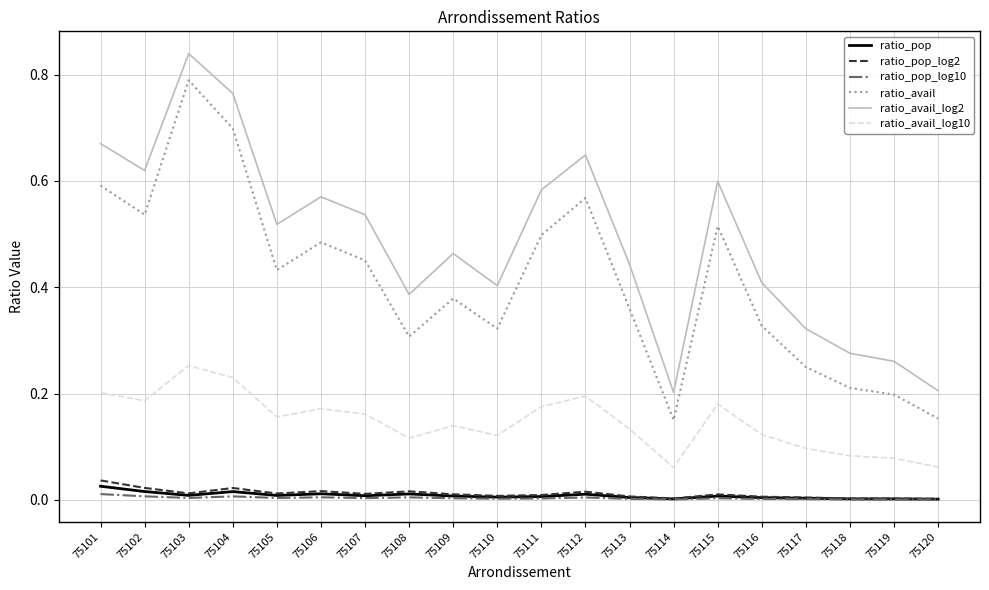

At which category does the chart reach its peak across all series?

75103